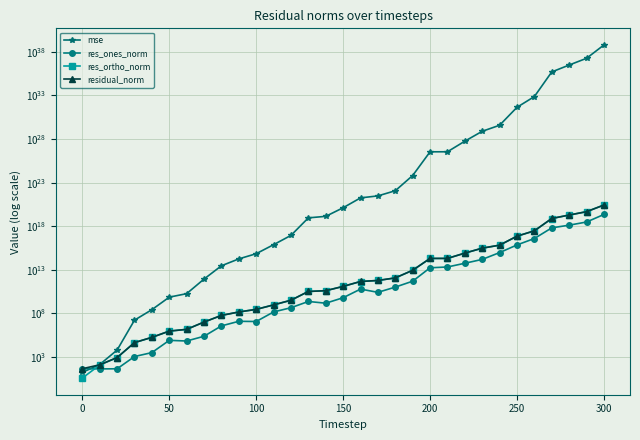

How many categories are shown in the chart?

31